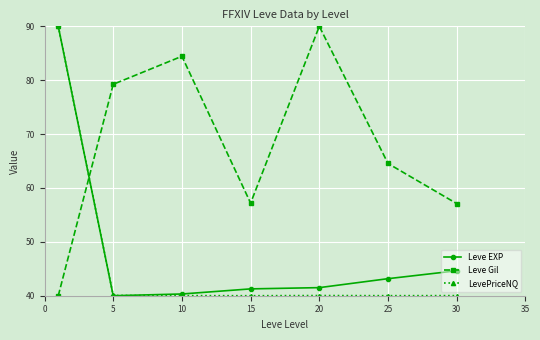

Which series has the largest total across all categories?

Leve Gil